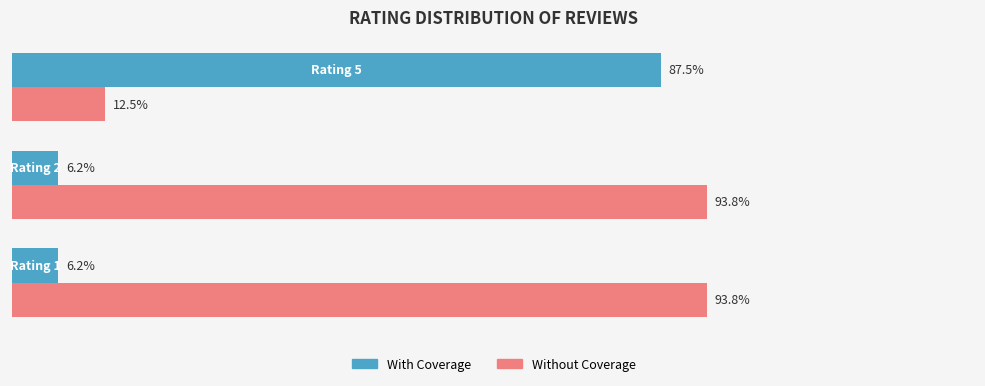

List the series in order of their overall mean, highest first.

Without Coverage, With Coverage